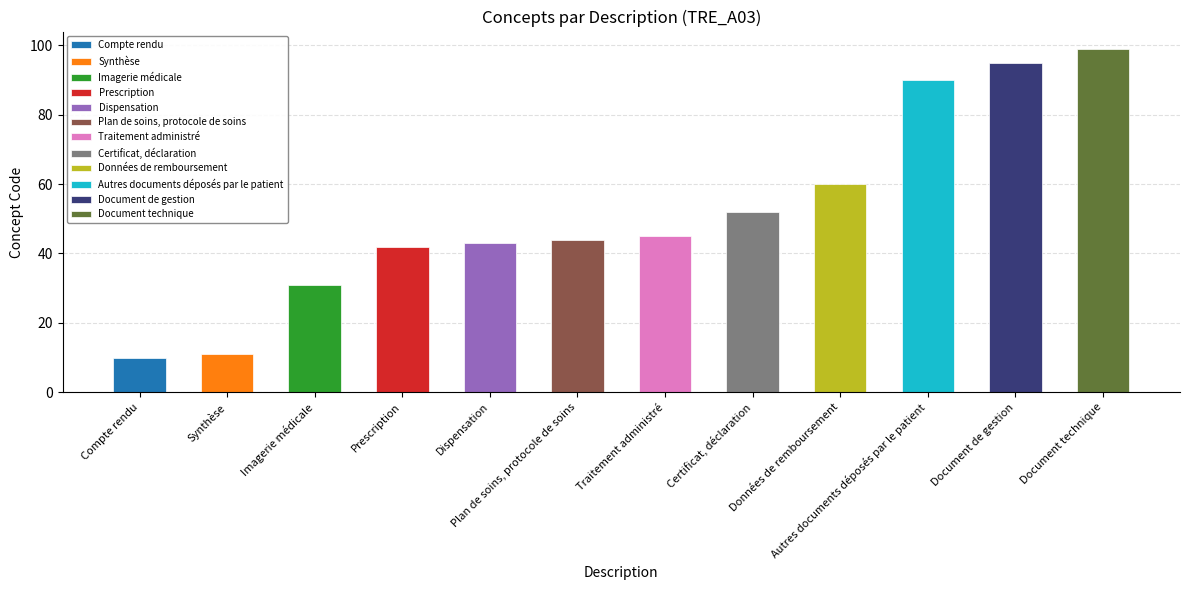

Rank the categories by value from highest to lowest.

Document technique, Document de gestion, Autres documents déposés par le patient, Données de remboursement, Certificat, déclaration, Traitement administré, Plan de soins, protocole de soins, Dispensation, Prescription, Imagerie médicale, Synthèse, Compte rendu